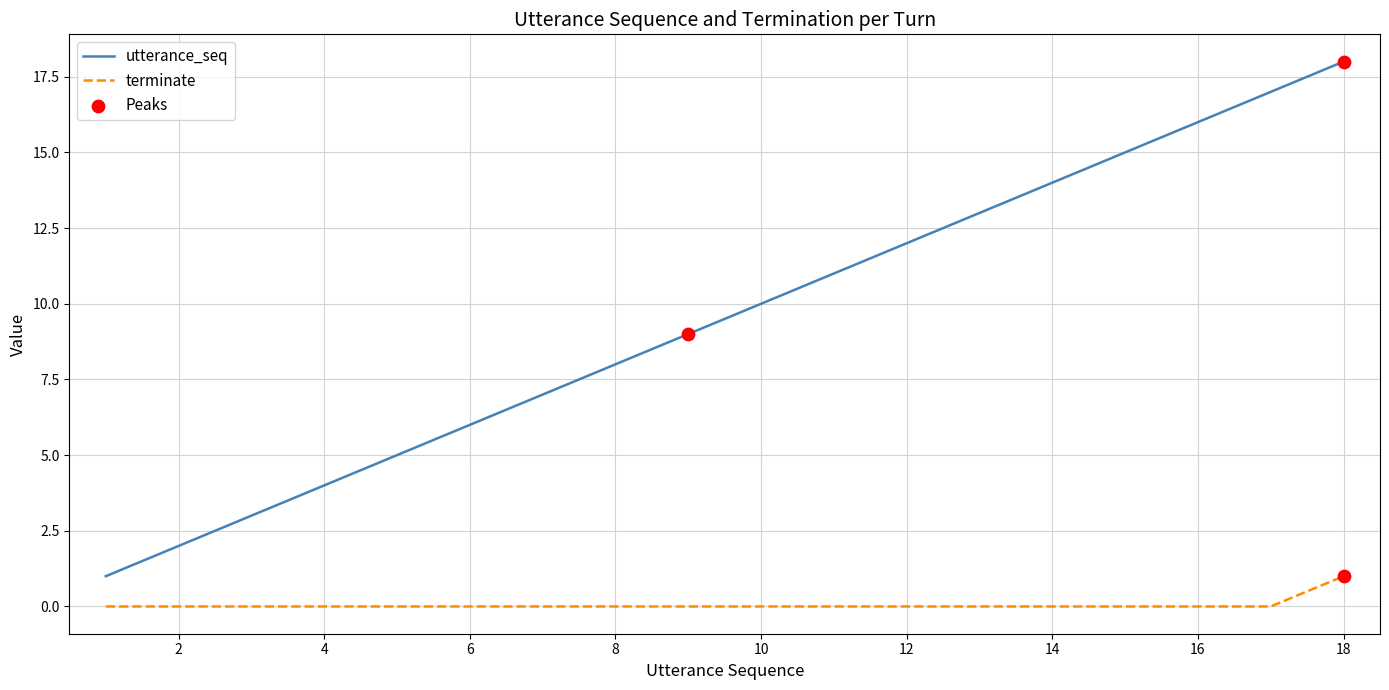

Which series has the largest total across all categories?

utterance_seq